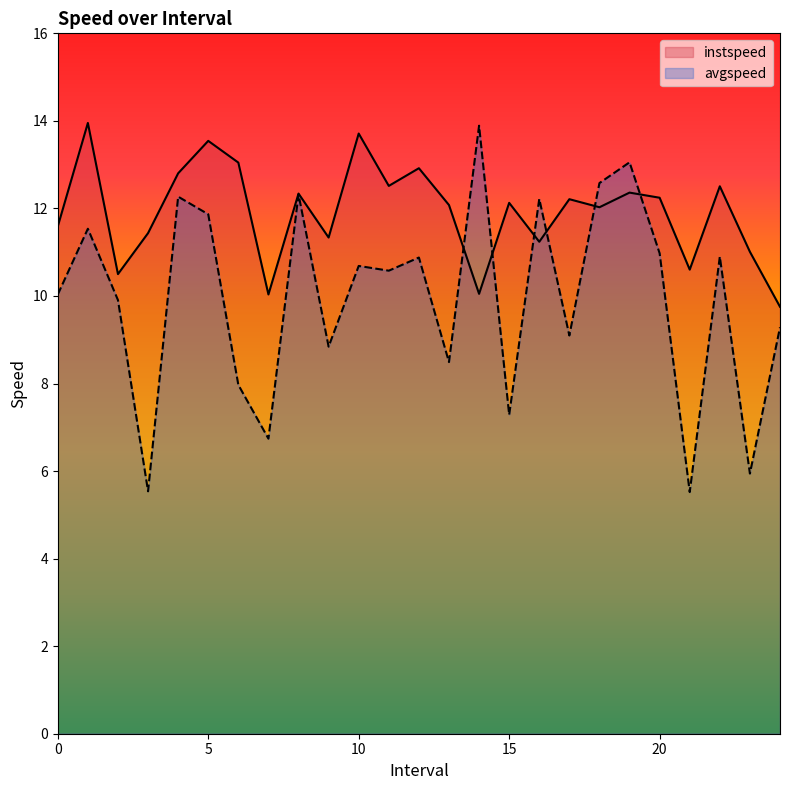

At which category is the sum across all series the highest?

1.0